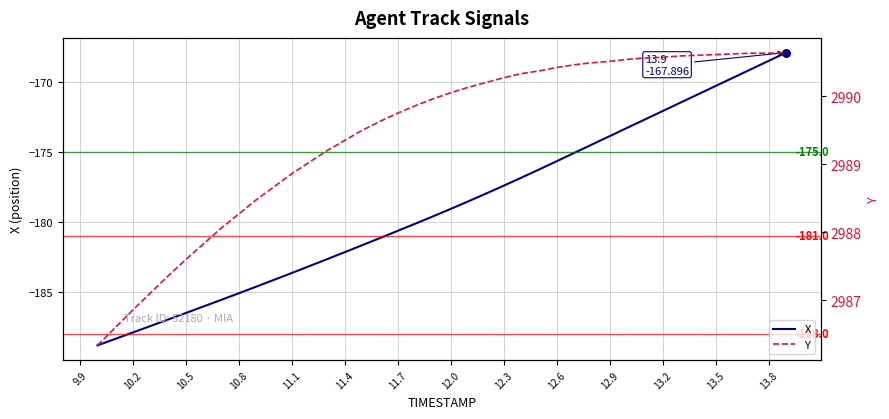

Which series reaches the maximum Y coordinate?

Y